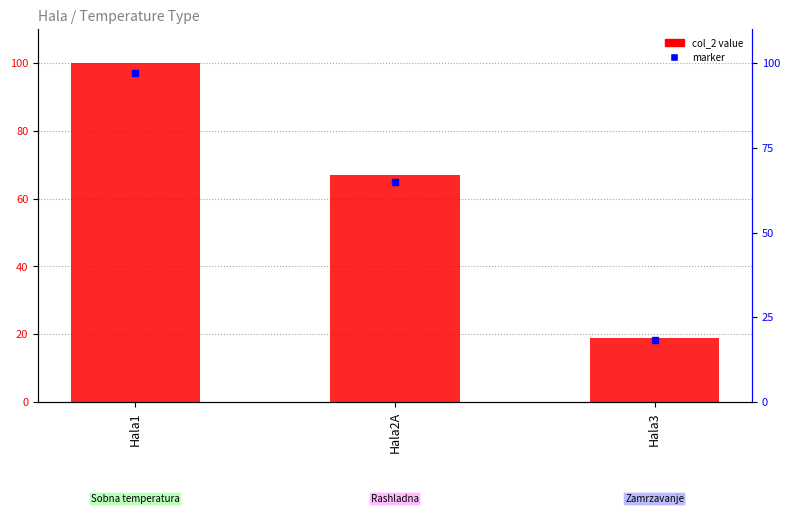

Reading right to left, what are all the values shown in this chart?

19	67	100